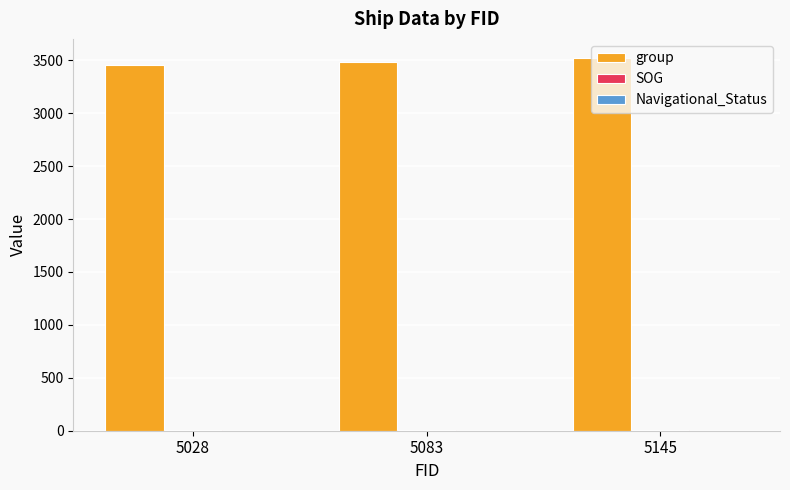

What is the highest value of the group series?

3526.0